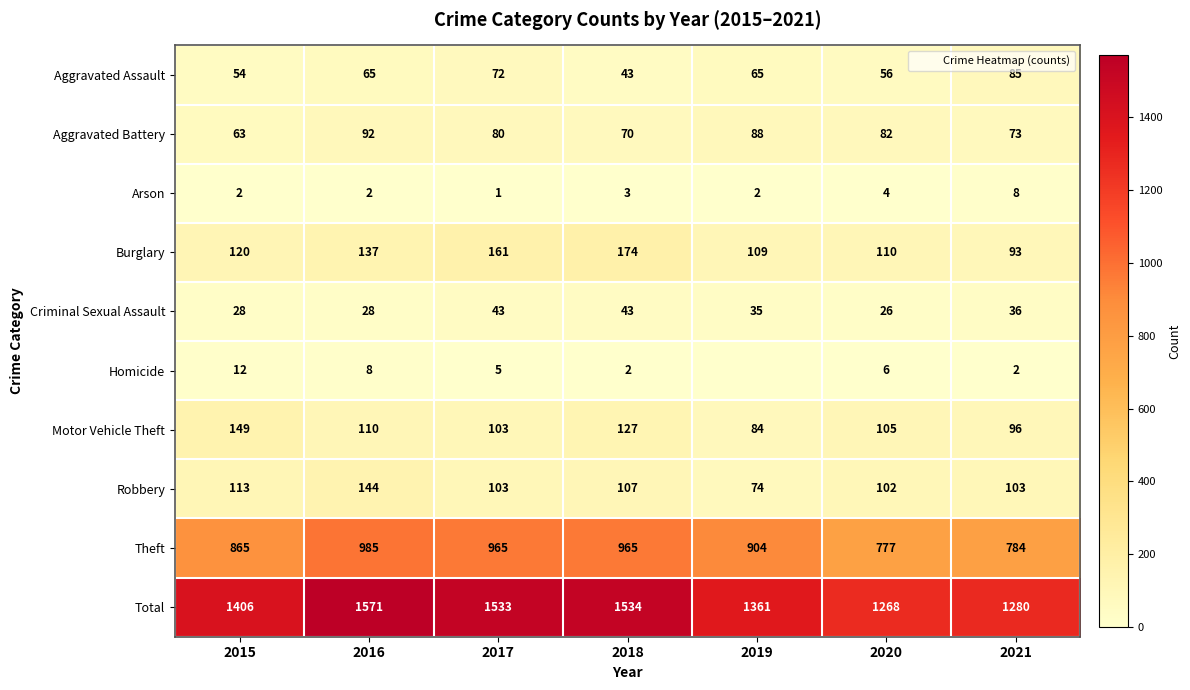

What is the difference between the Total values at 2017 and 2020?

265